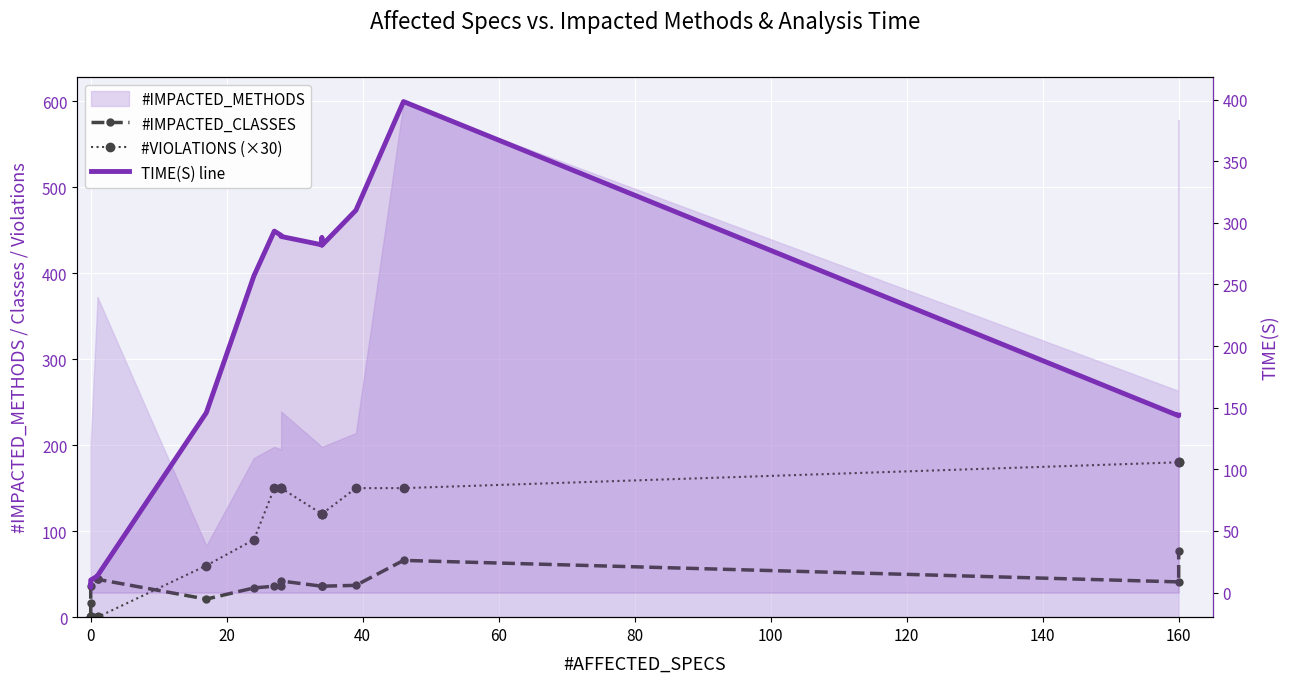

What is the difference between the maximum and minimum values in the TIME(S) line series?

393.8